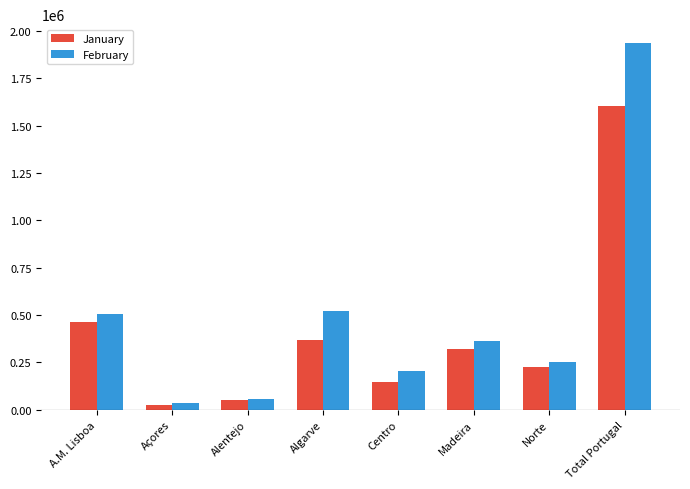

What is the difference between the February values at Centro and Norte?

48598